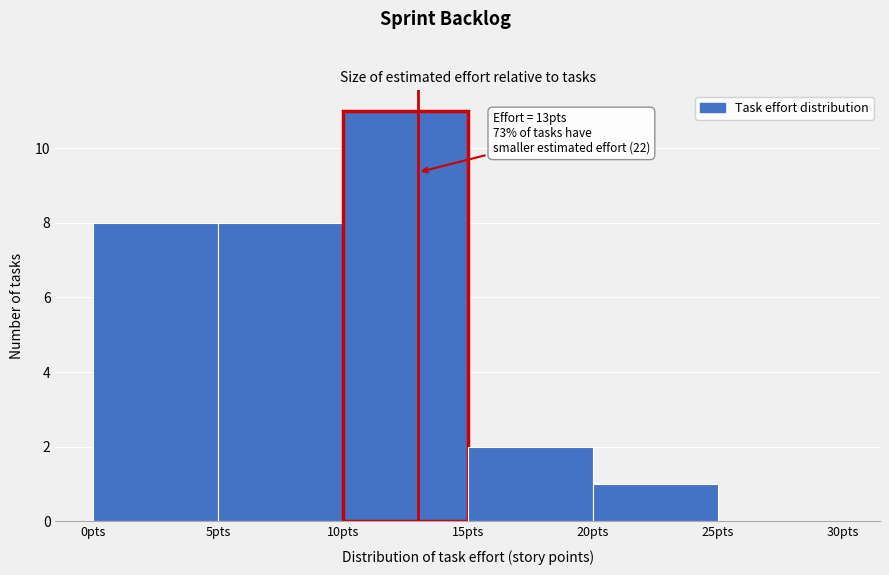

Which range on the x-axis has the tallest bar?

10 to 15